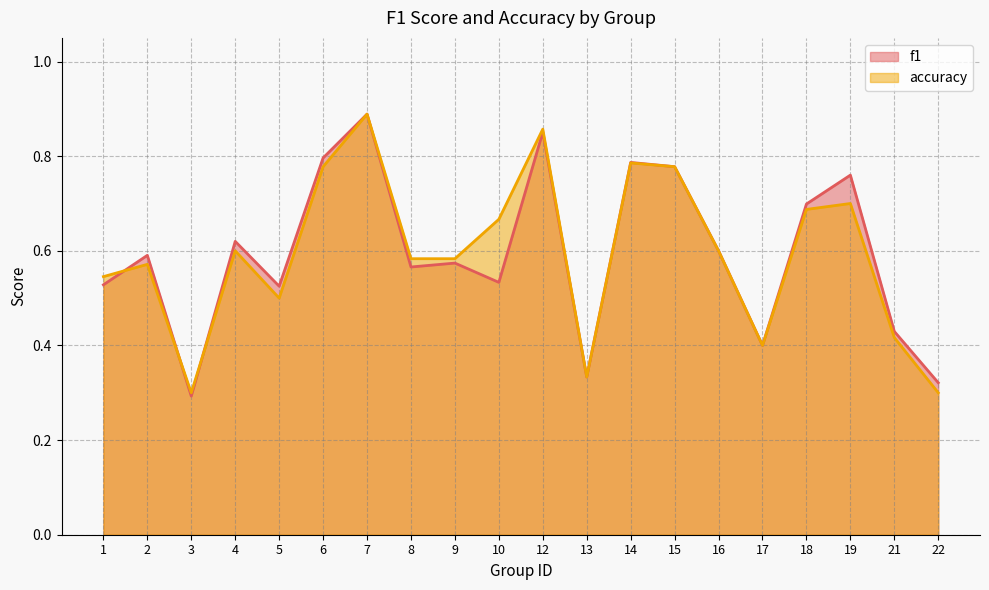

What is the difference between the maximum and minimum values in the accuracy series?

0.6